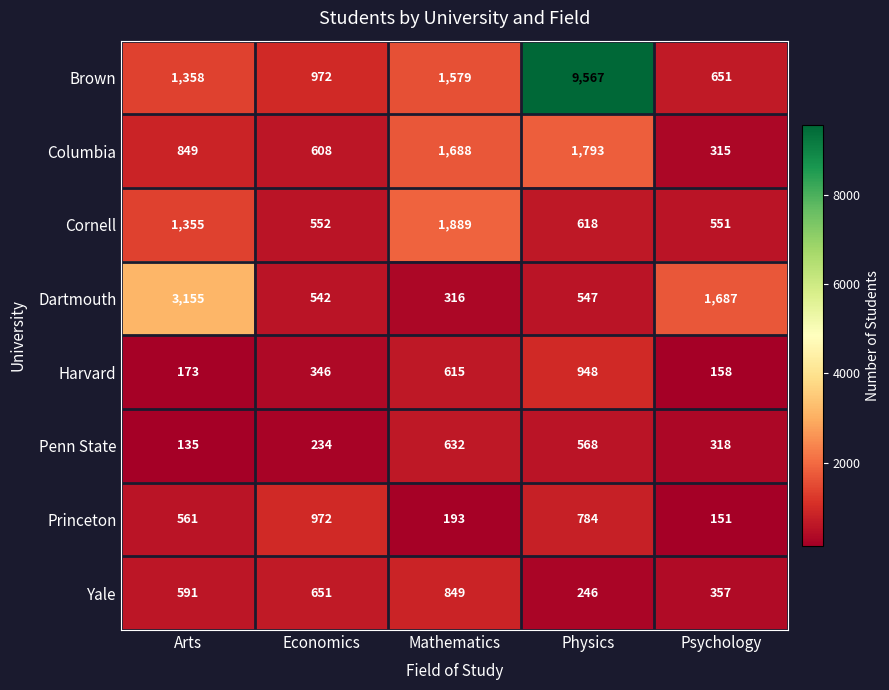

What is the difference between the second highest and second lowest values in the Harvard series?

442